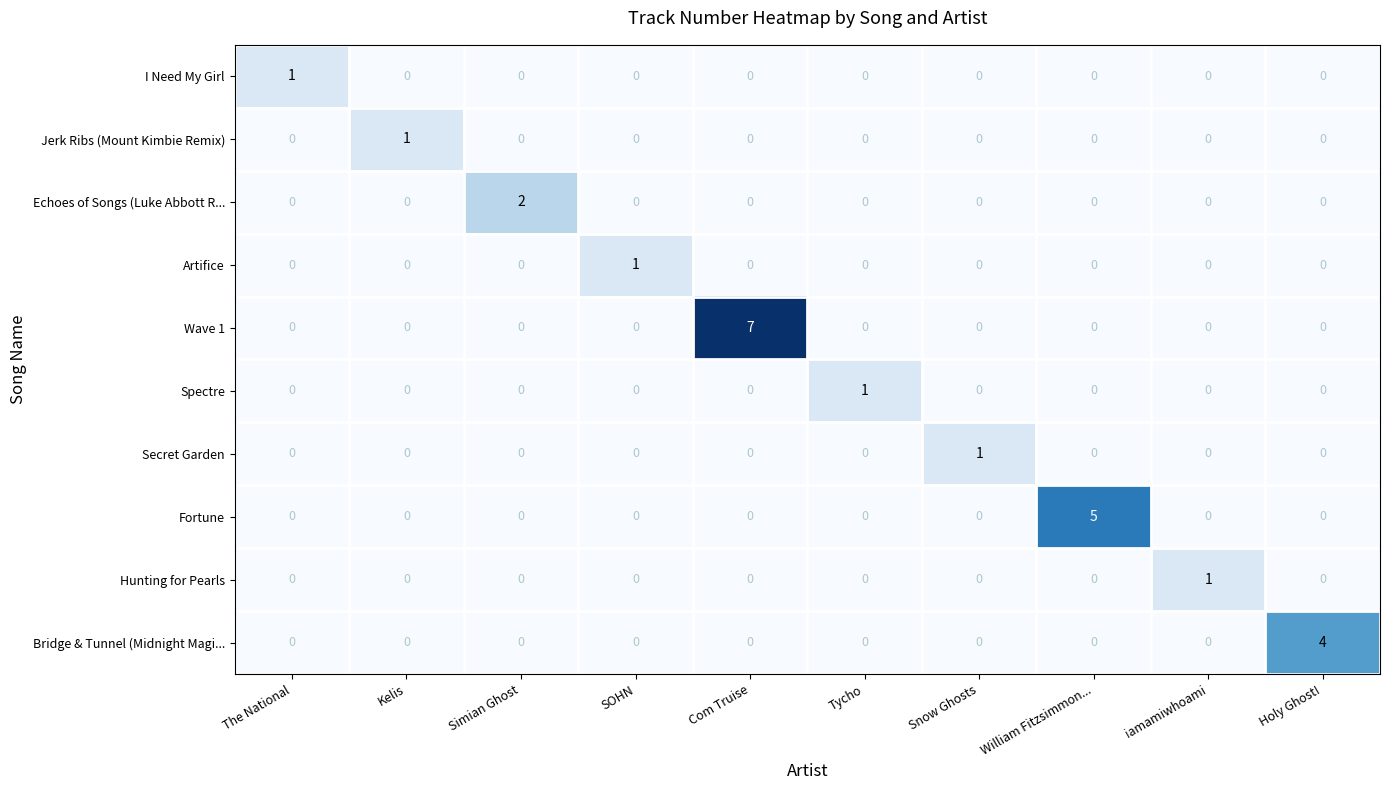

What is the sum of the Wave 1 values at Simian Ghost and Com Truise?

7